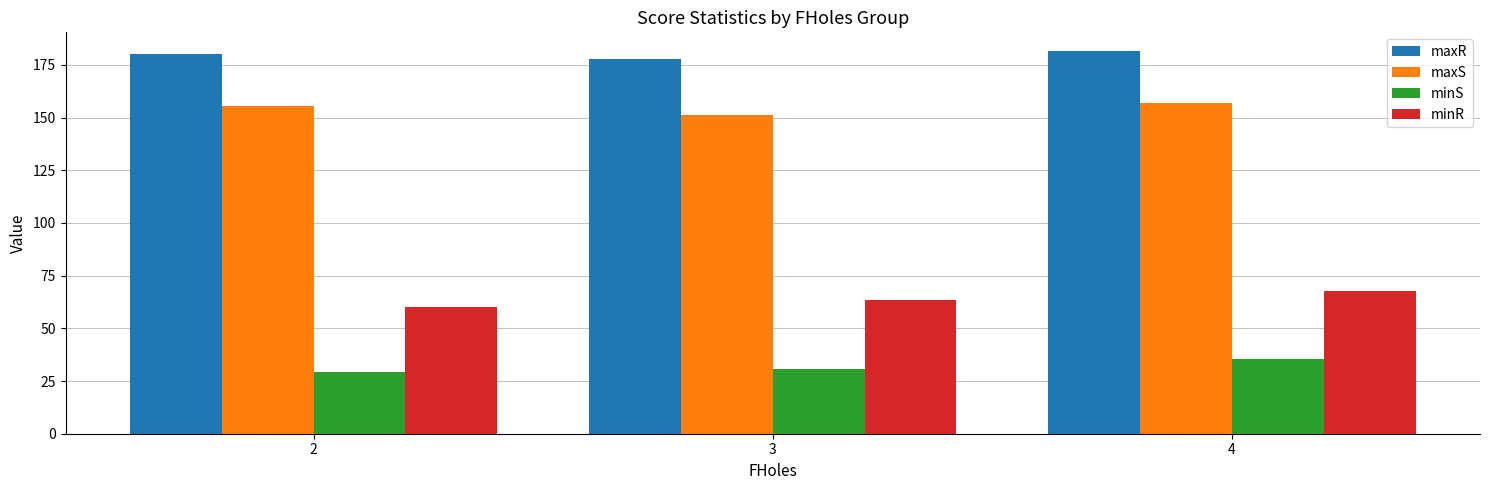

List the series in order of their overall mean, highest first.

maxR, maxS, minR, minS